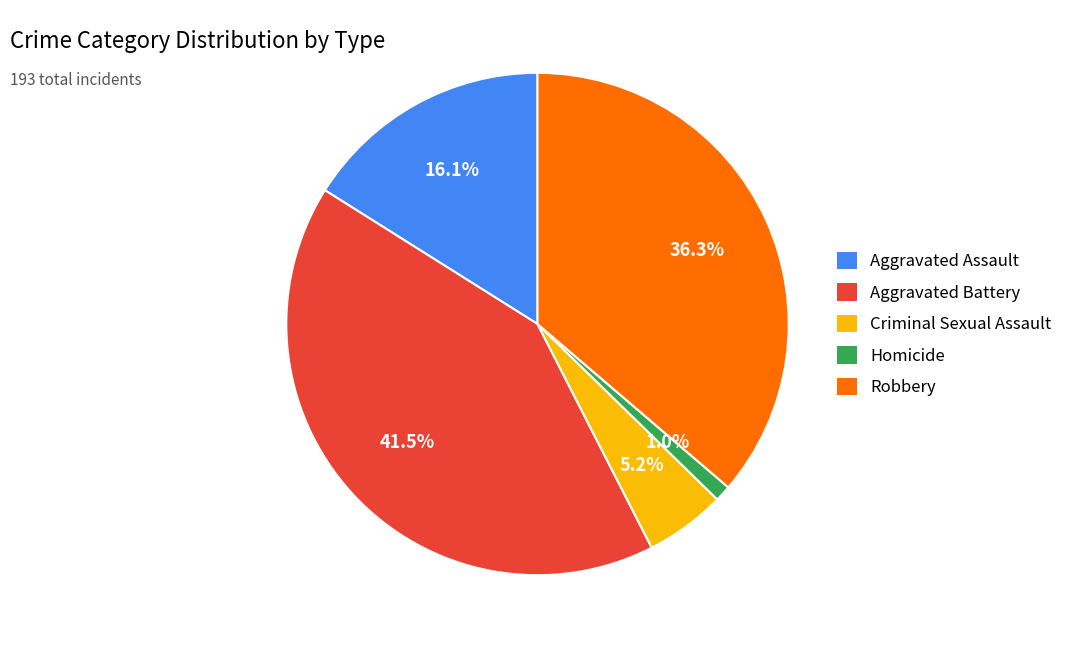

To the nearest percent, what portion does Robbery represent?

36%